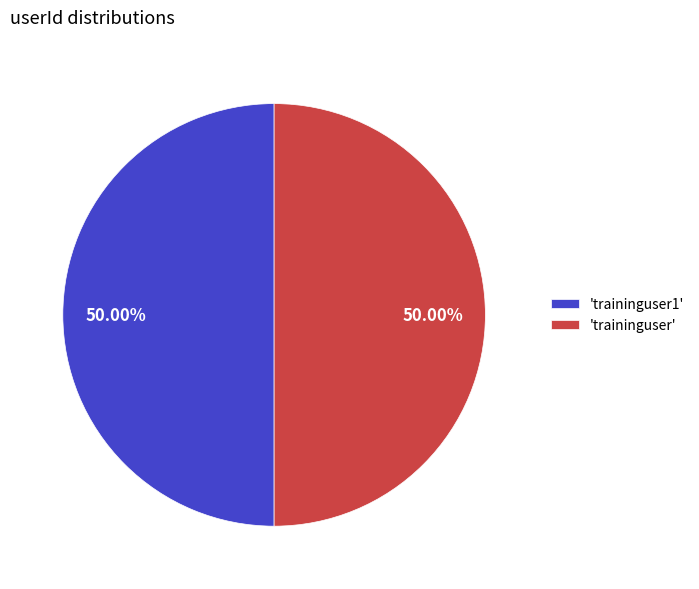

Combined, do 'traininguser' and 'traininguser1' account for over 50%?

Yes